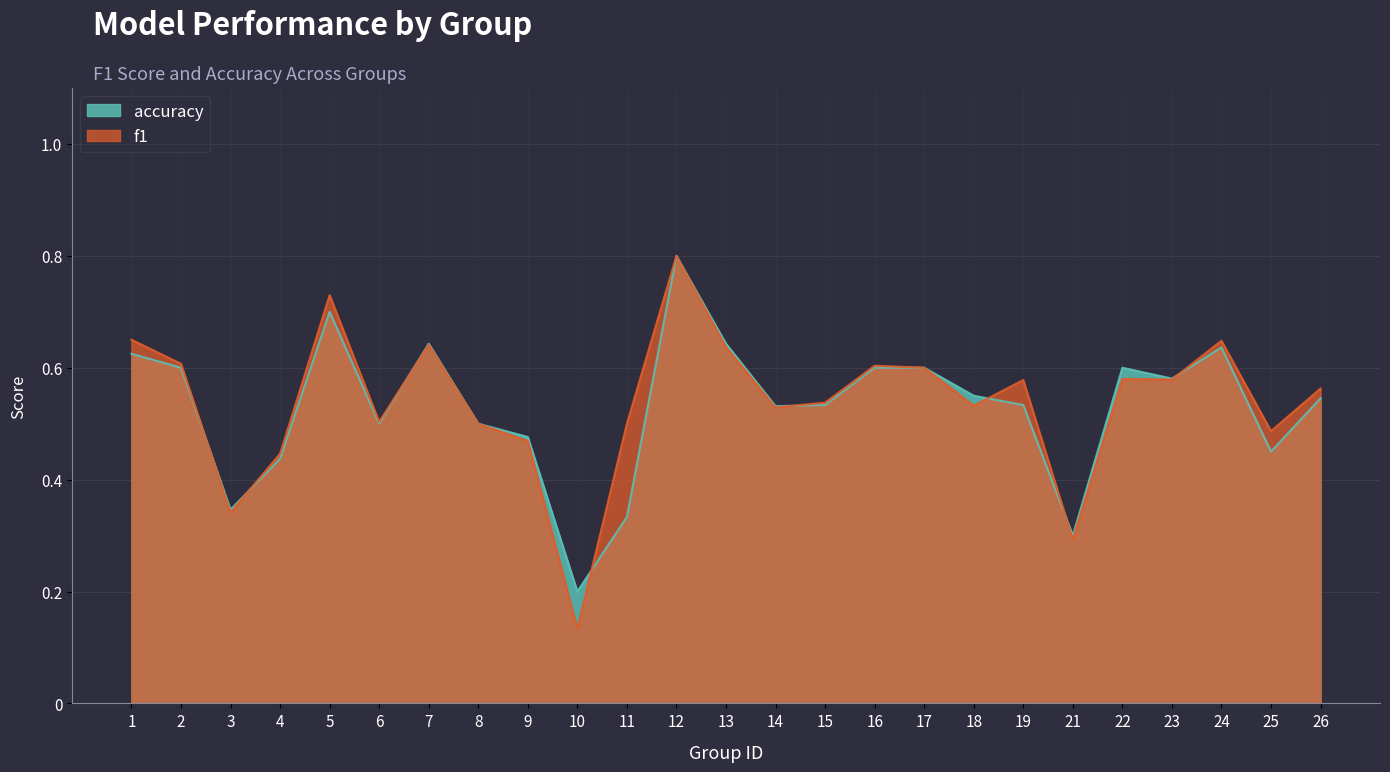

Which series has the widest spread of values?

f1